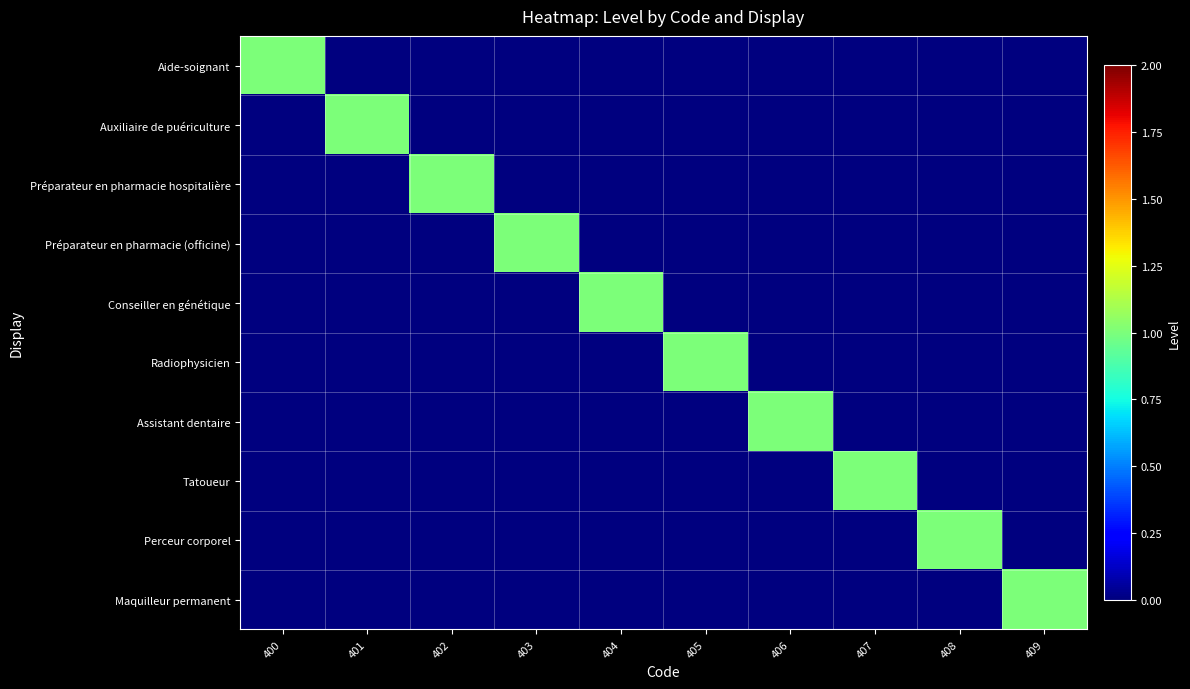

What is the spread (max minus min) of values at 405?

1